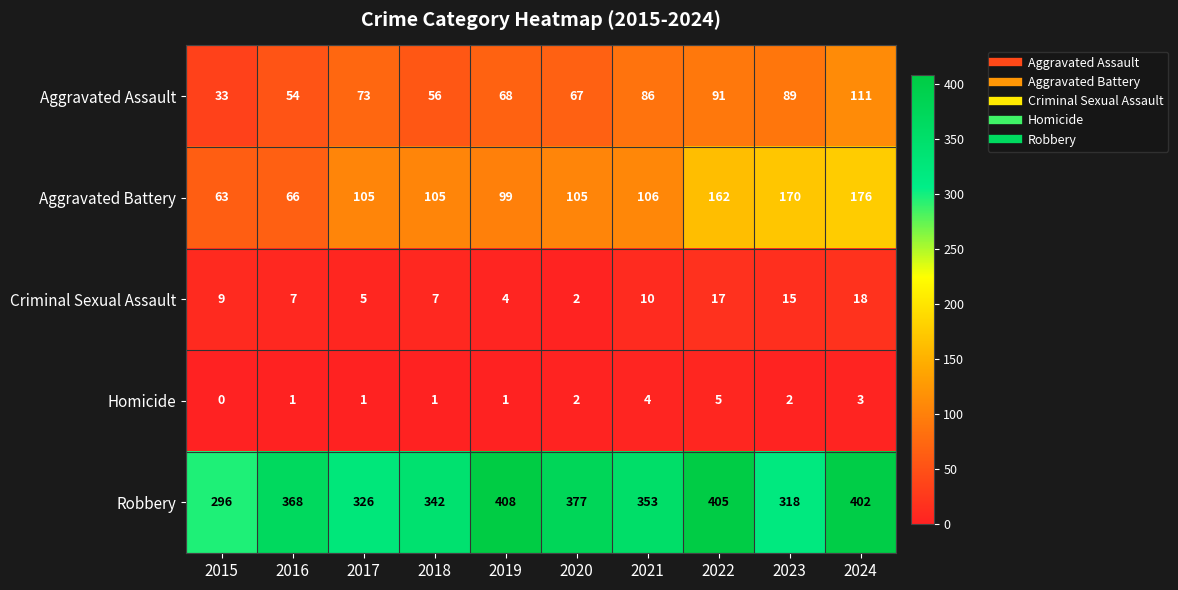

Count the number of categories in the chart.

10